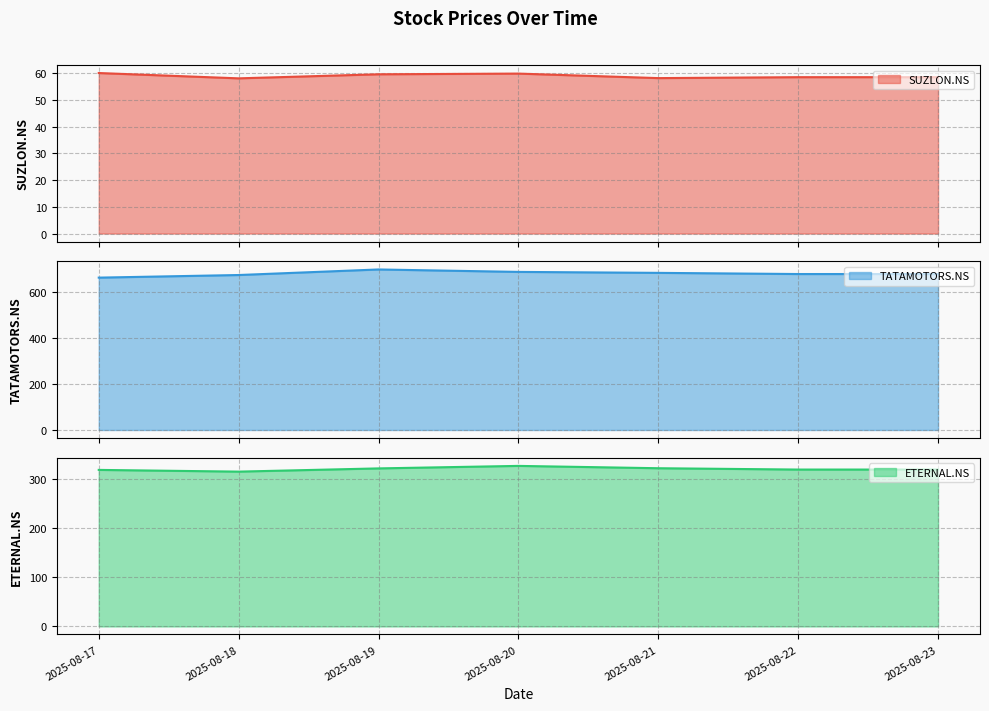

Which has a higher value, 2025-08-20 or 2025-08-17?

2025-08-17